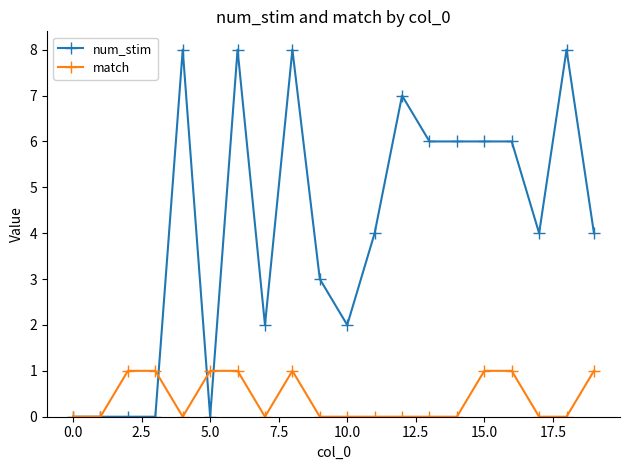

List the series in order of their overall mean, lowest first.

match, num_stim